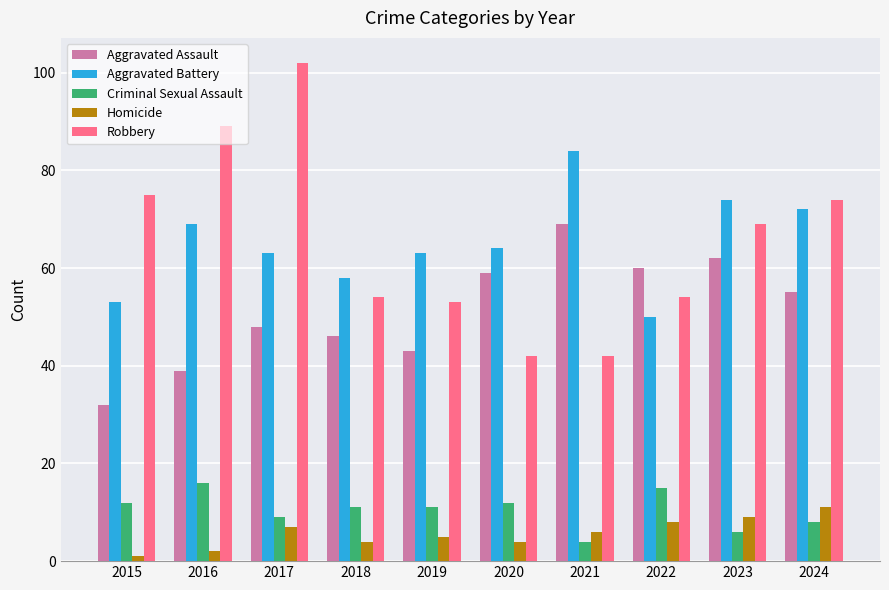

Reading right to left, extract all data points from this chart.

Aggravated Assault: 55	62	60	69	59	43	46	48	39	32
Aggravated Battery: 72	74	50	84	64	63	58	63	69	53
Criminal Sexual Assault: 8	6	15	4	12	11	11	9	16	12
Homicide: 11	9	8	6	4	5	4	7	2	1
Robbery: 74	69	54	42	42	53	54	102	89	75